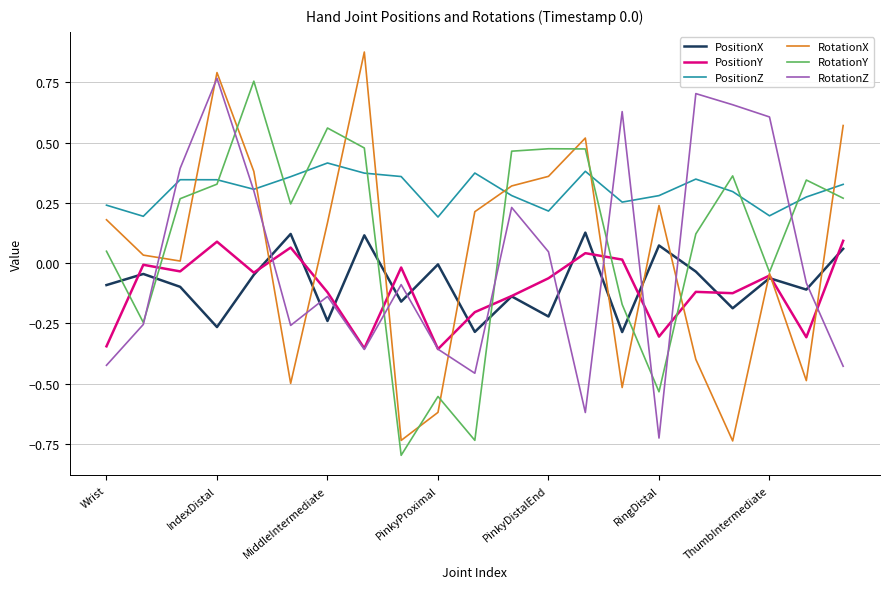

Which series has the widest spread of values?

RotationX